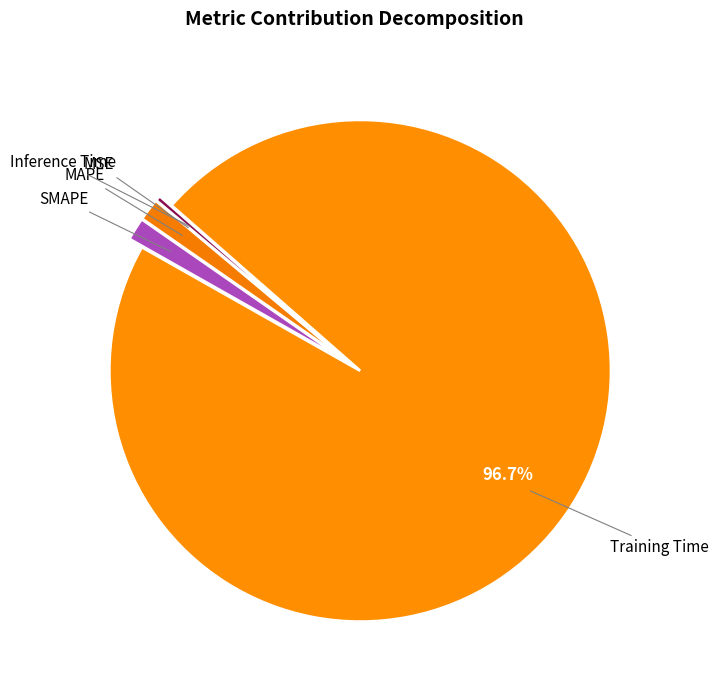

Which slice is the largest?

Training Time